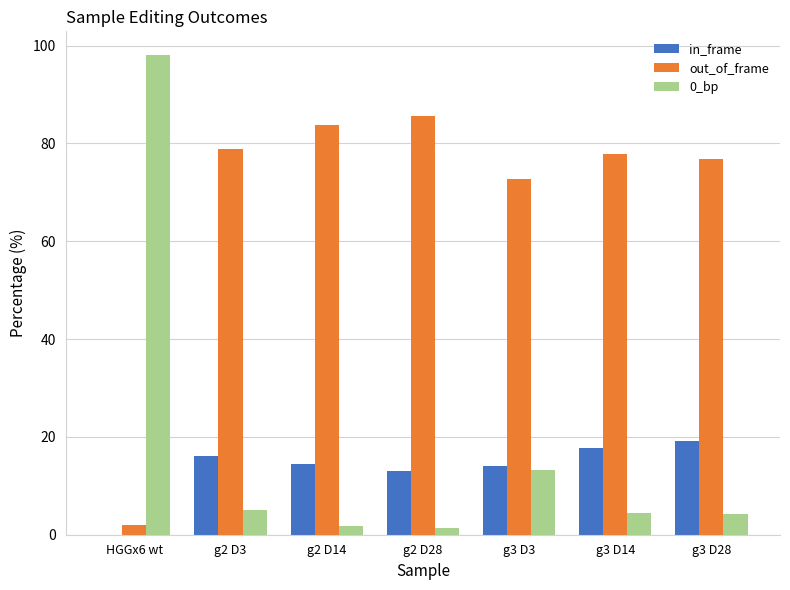

What are all the series names shown in the legend?

in_frame, out_of_frame, 0_bp